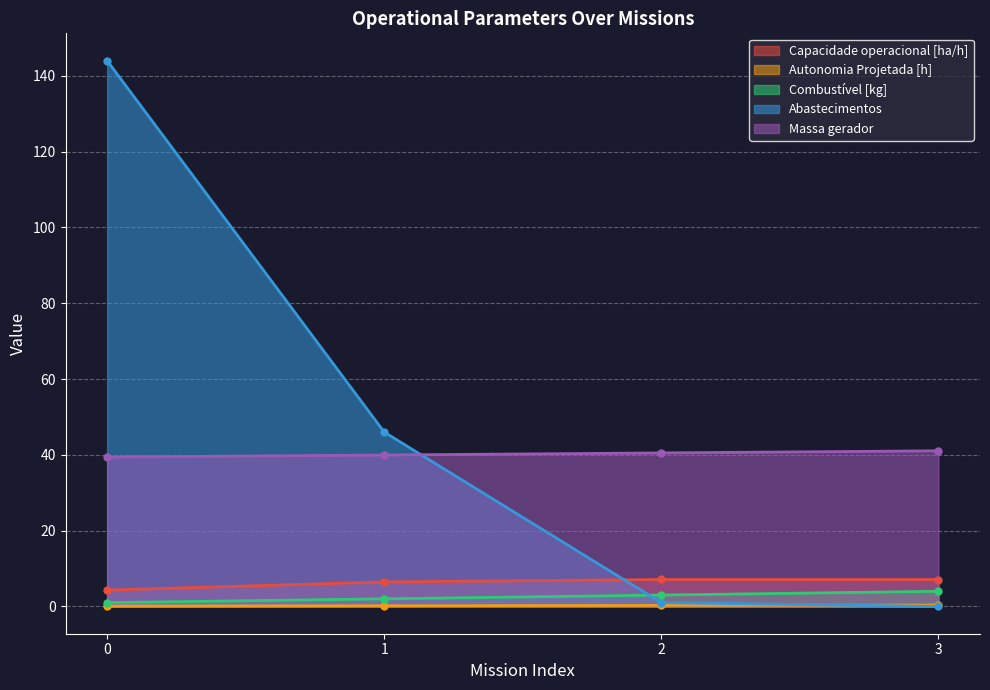

List the series in order of their peak value, lowest first.

Autonomia Projetada [h], Combustível [kg], Capacidade operacional [ha/h], Massa gerador, Abastecimentos